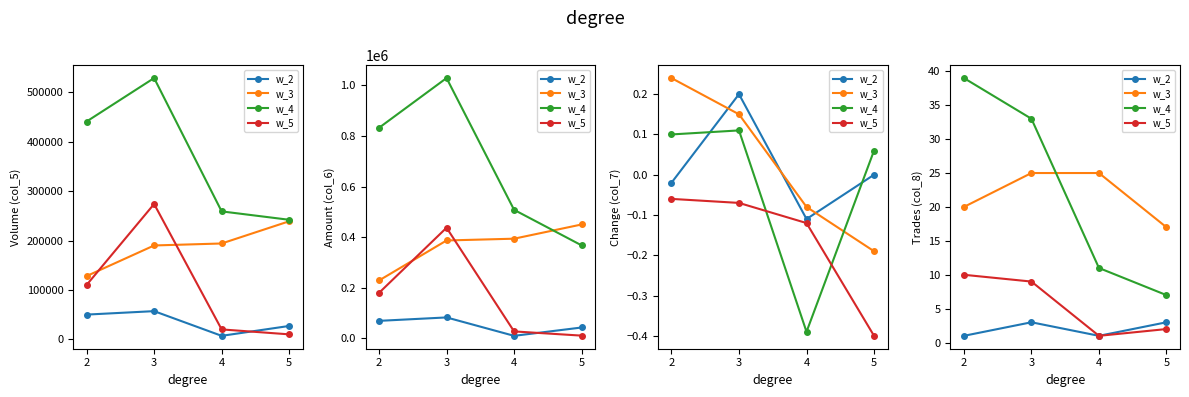

What is the difference between the highest and lowest values at 4?

24